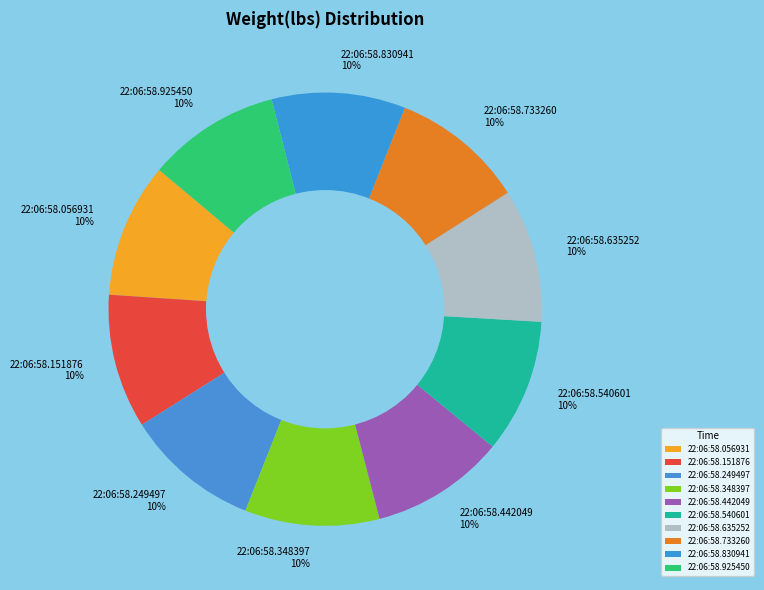

To the nearest percent, what is the average slice percentage?

10%